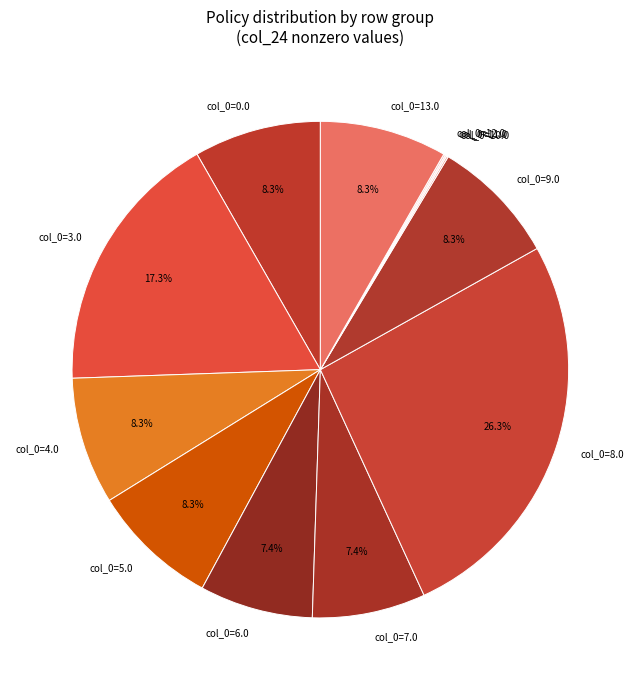

Is it true that col_0=8.0 is 39% of the pie?

False